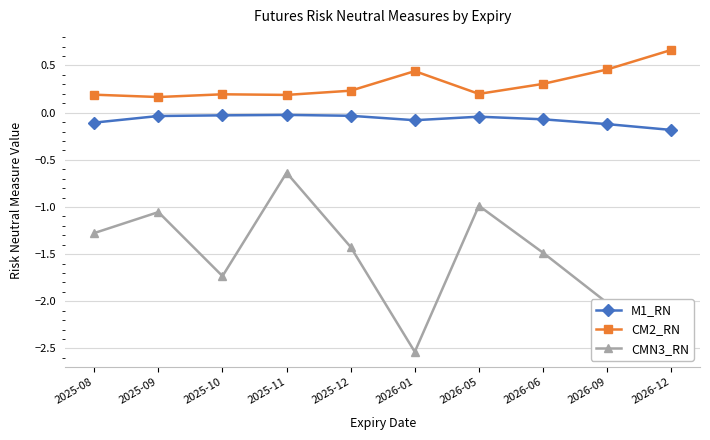

List the series in order of their peak value, lowest first.

CMN3_RN, M1_RN, CM2_RN